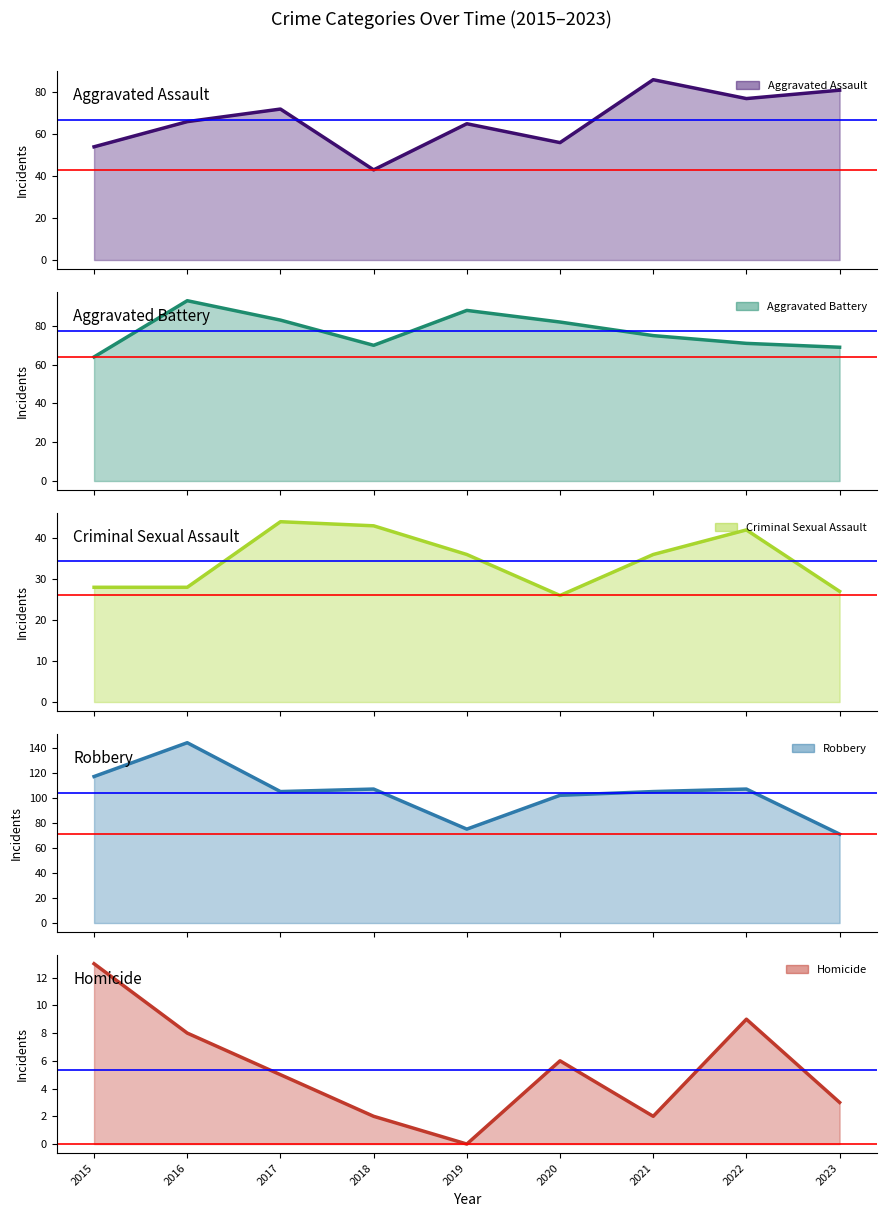

What is the average value of the Aggravated Battery series?

77